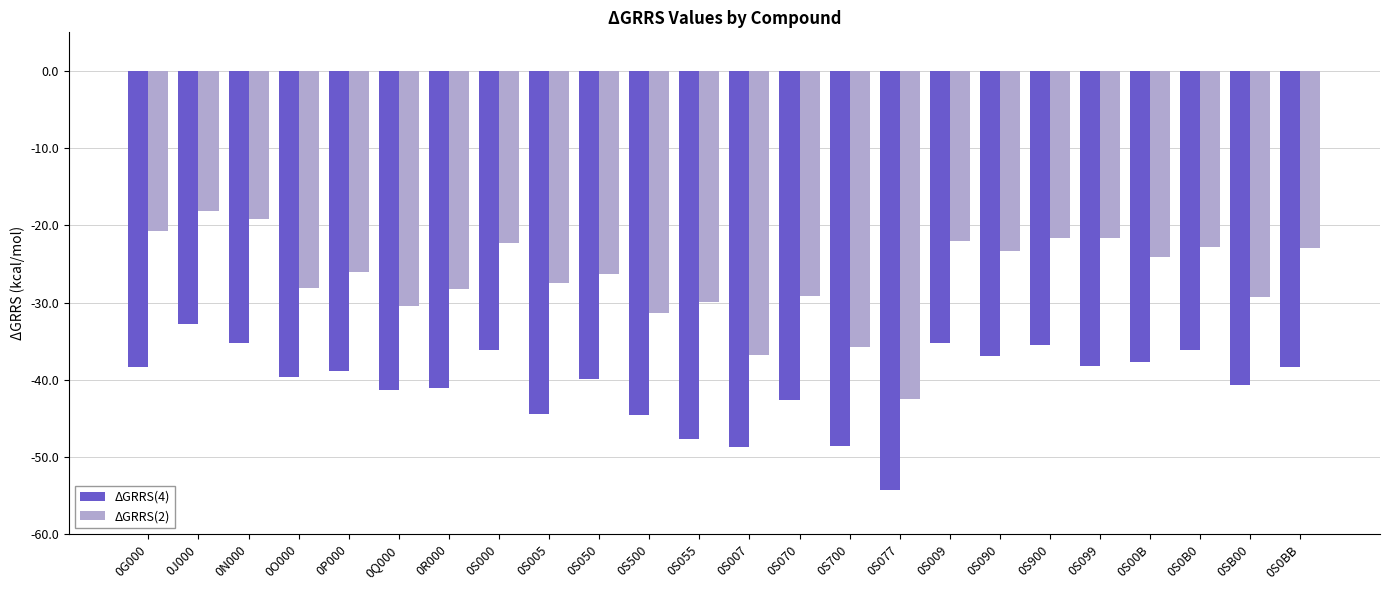

What is the sum of the ΔGRRS(4) values at 0S099 and 0S009?

-73.5